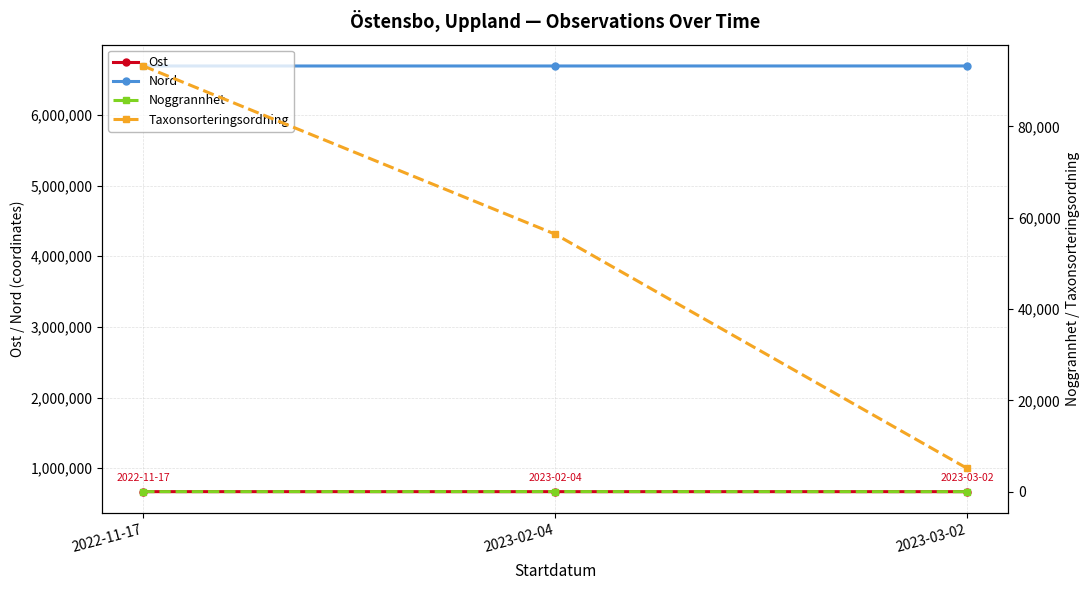

At 2023-02-04, list the series in order from largest to smallest.

Nord, Ost, Taxonsorteringsordning, Noggrannhet